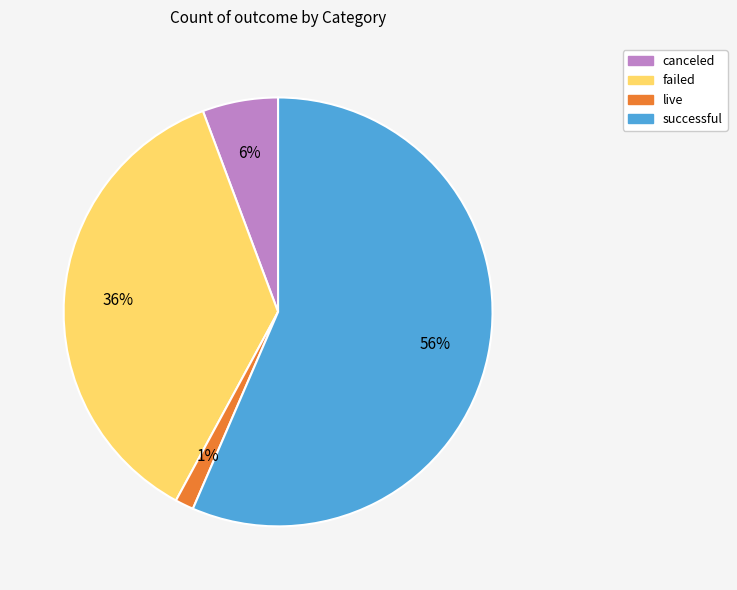

To the nearest percent, what percentage of the pie is failed?

36%